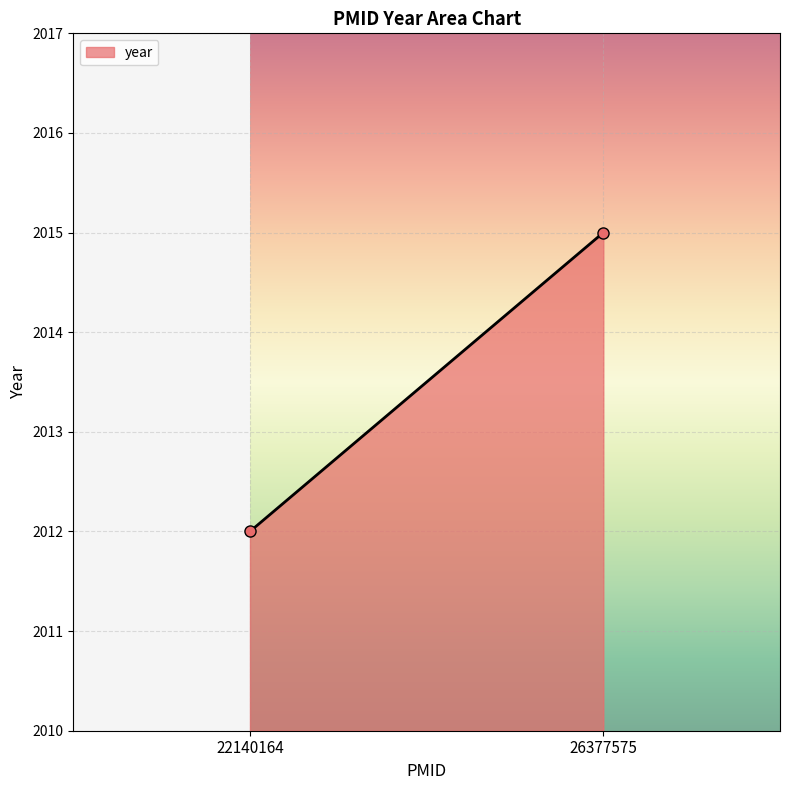

What is the sum of the values at 26377575 and 26377575?

4030